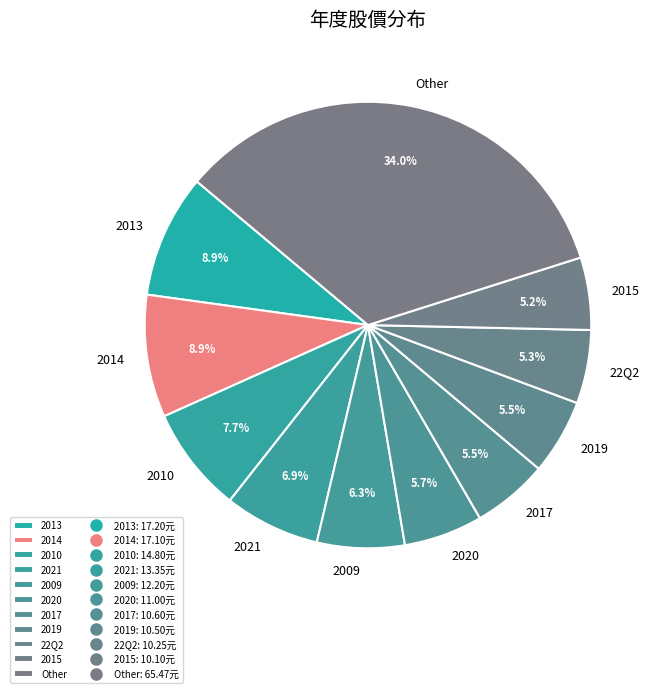

True or false: 2020 accounts for 17% of the total.

False